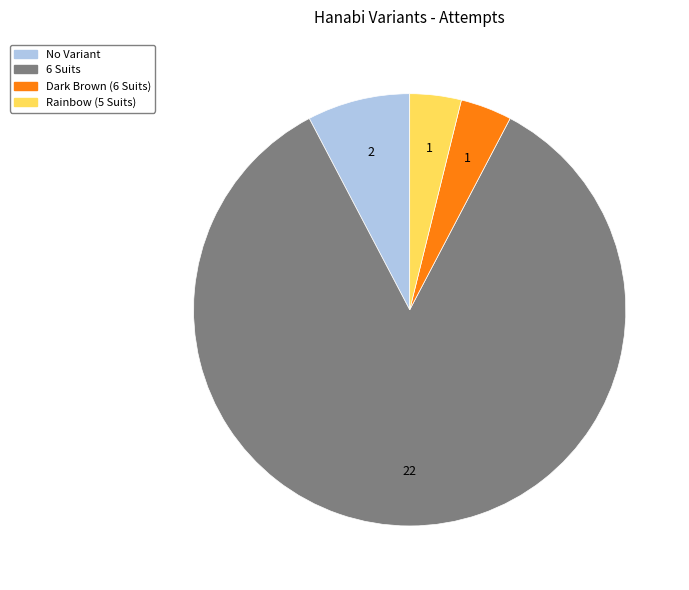

Count the number of slices in the pie.

4